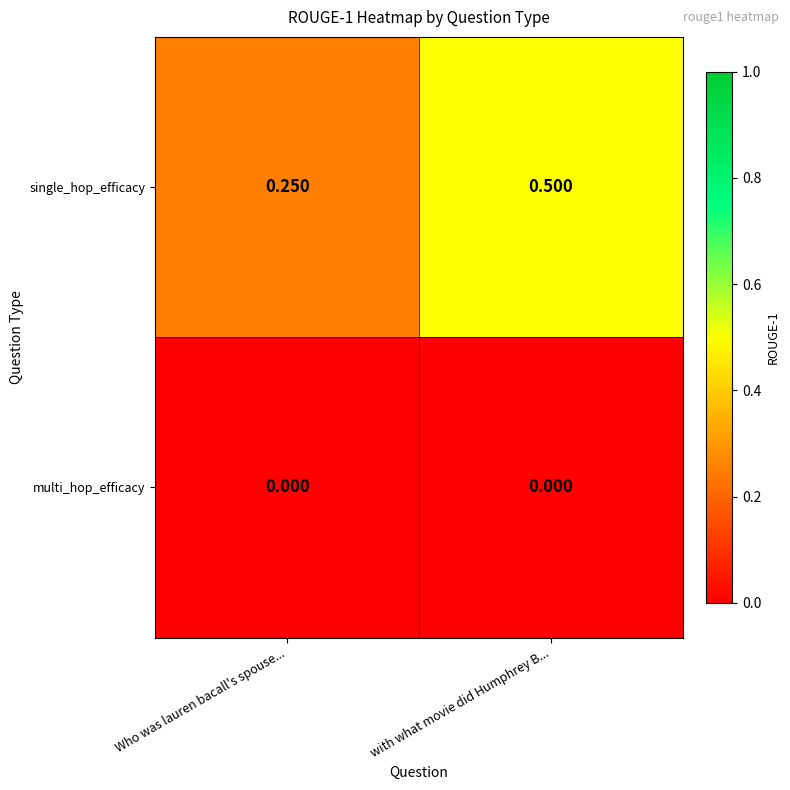

At which category is the sum across all series the highest?

with what movie did Humphrey B...